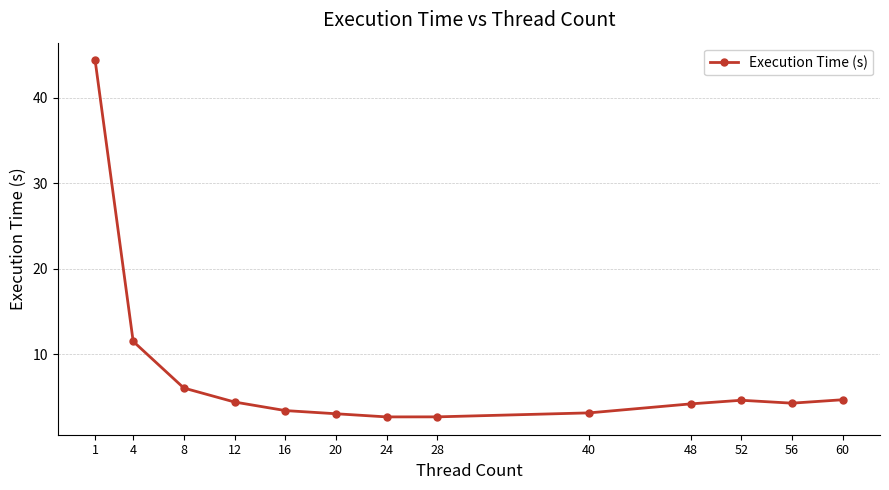

What is the difference between the values at 16 and 24?

0.7